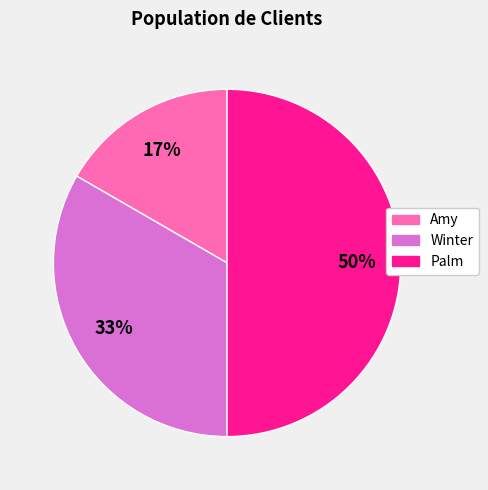

True or false: Winter accounts for 44% of the total.

False